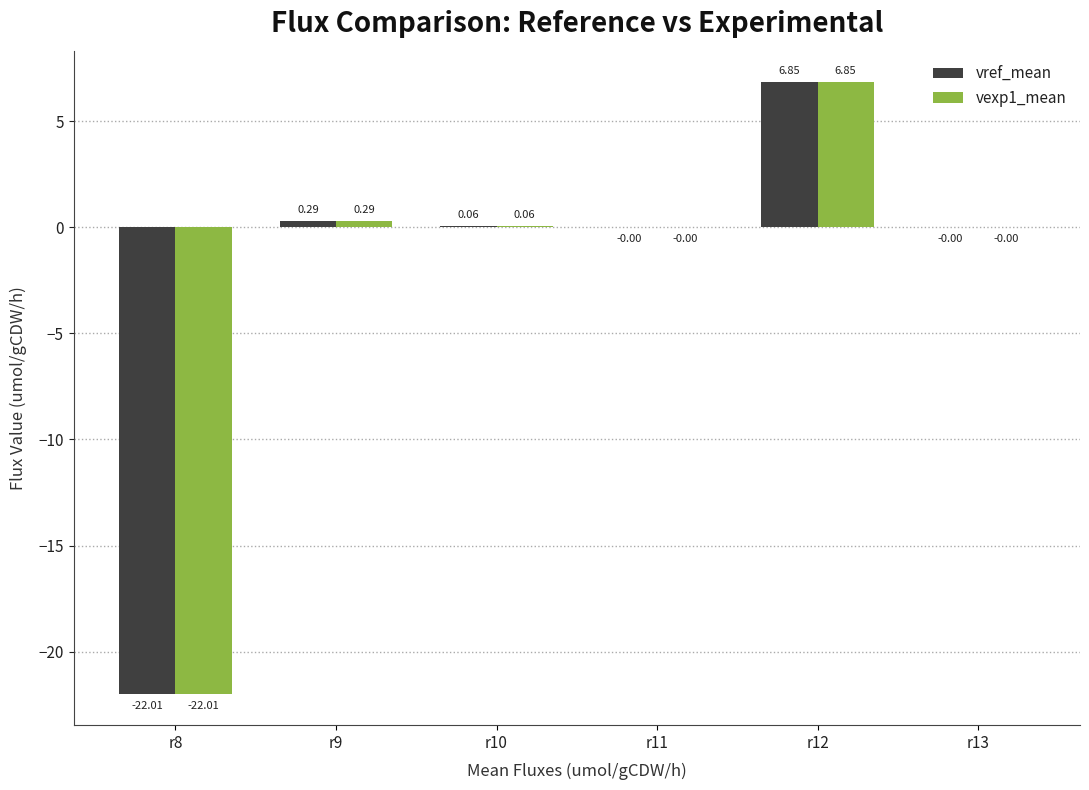

Which series has the largest total across all categories?

vref_mean